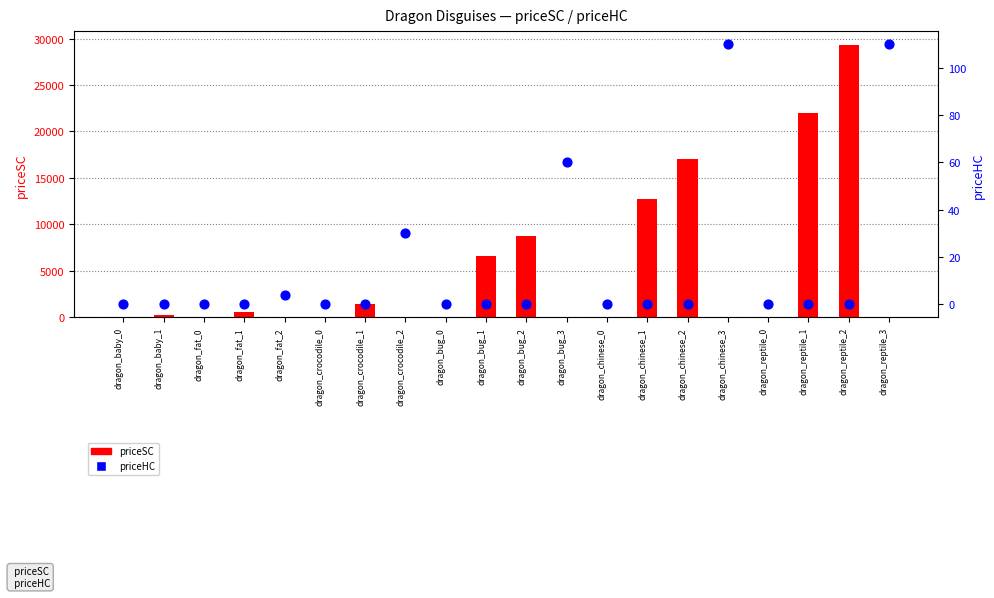

Which series has the largest total across all categories?

priceSC